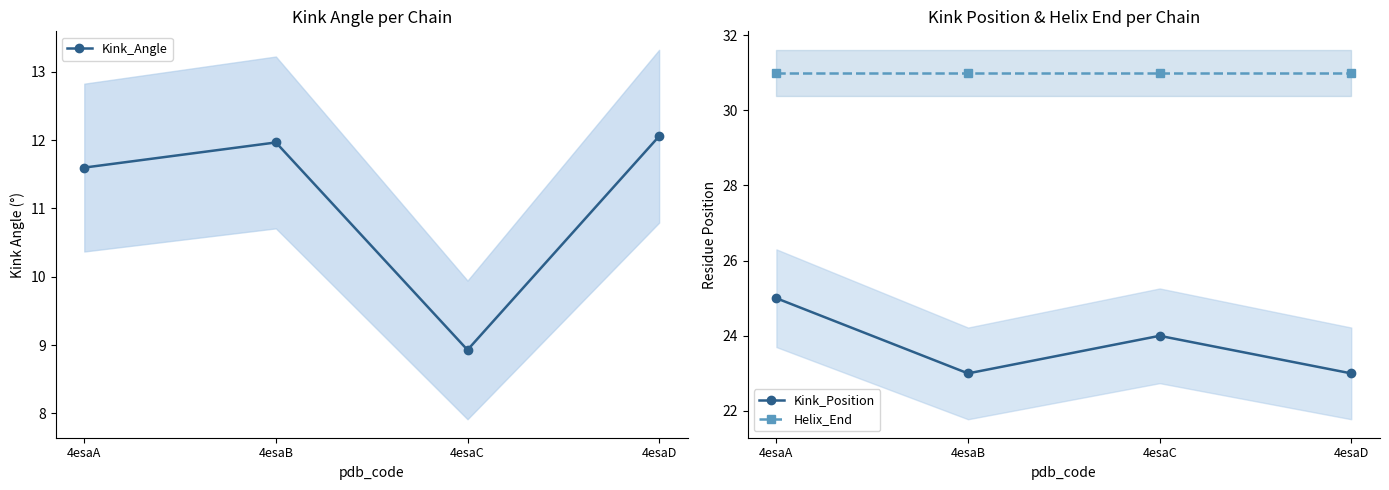

Which series has the largest total across all categories?

Helix_End